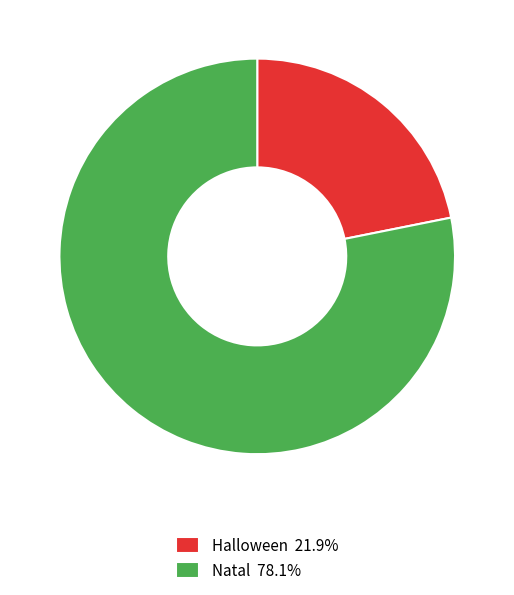

Which category has the smallest portion of the pie?

Halloween